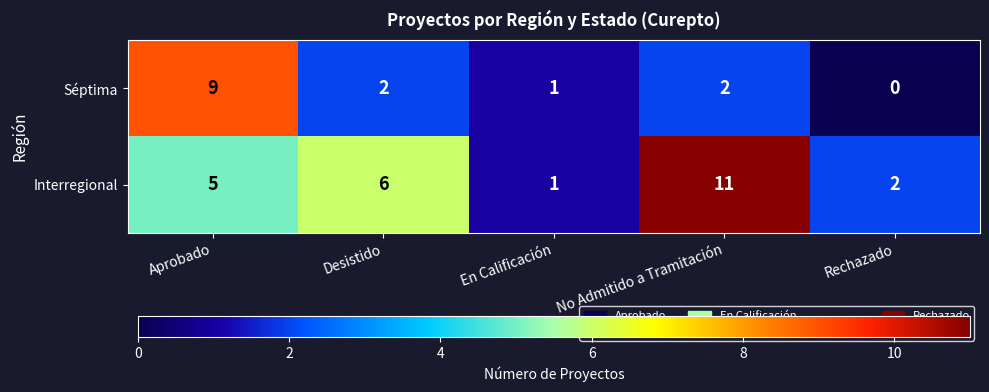

Is it true that Séptima equals 1 at En Calificación?

True